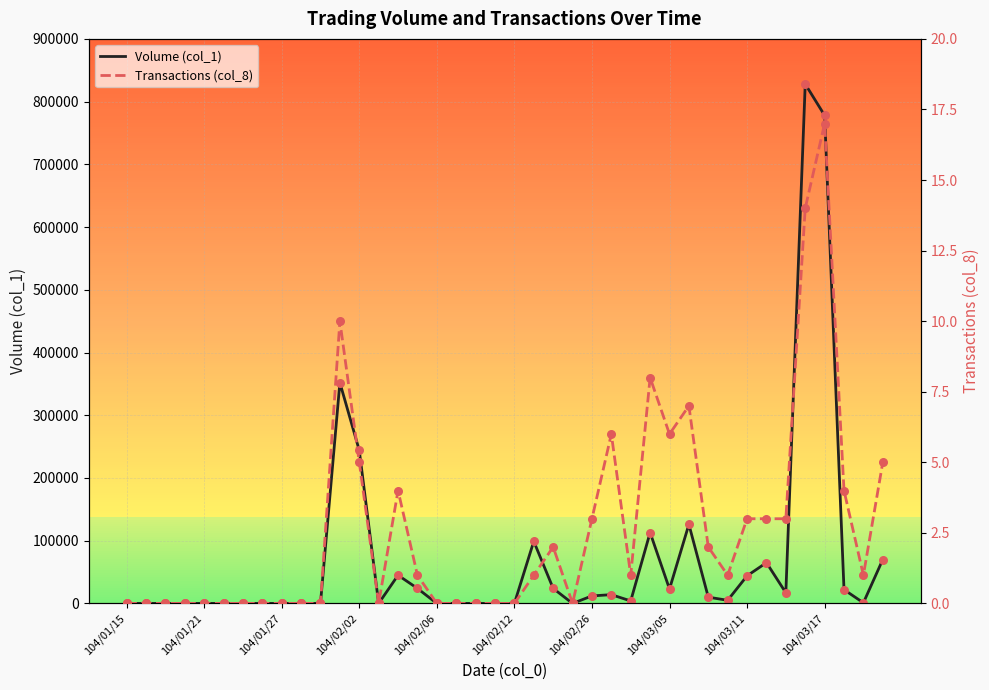

Which series has the largest total across all categories?

Volume (col_1)